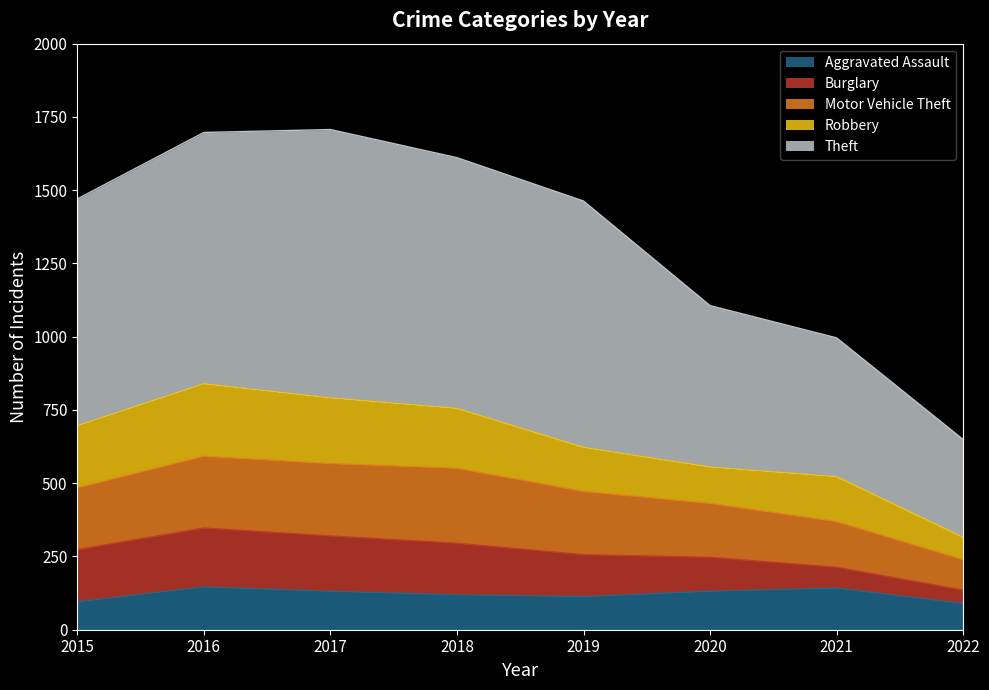

True or false: Theft has more than 0 interior local peaks.

True